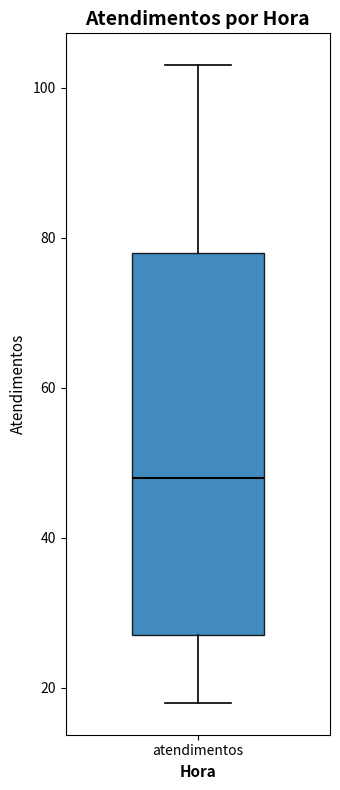

Read this box plot against the y-axis: the position of the median line, the range covered by the box, and the ends of both whiskers. The values are not printed on the chart, so give them approximately, as read against the axis.

median 48, box 28 to 78, whiskers 18 to 104